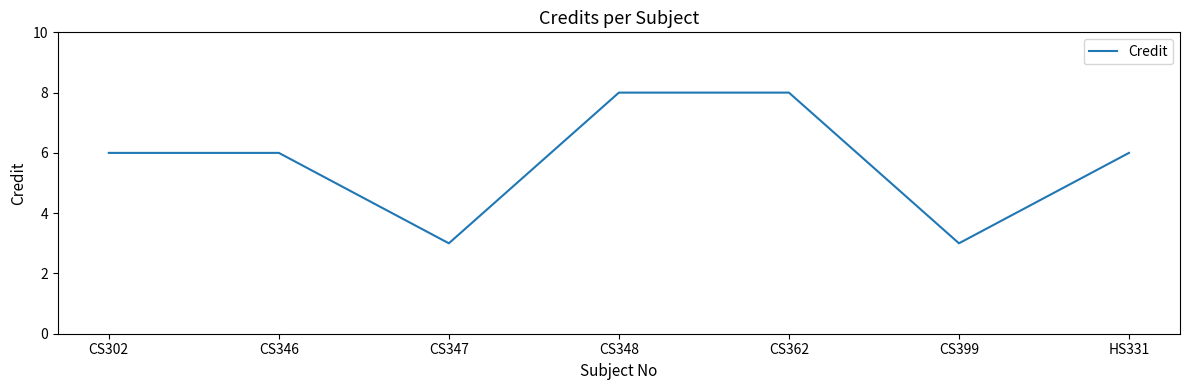

What position from the right is HS331?

1